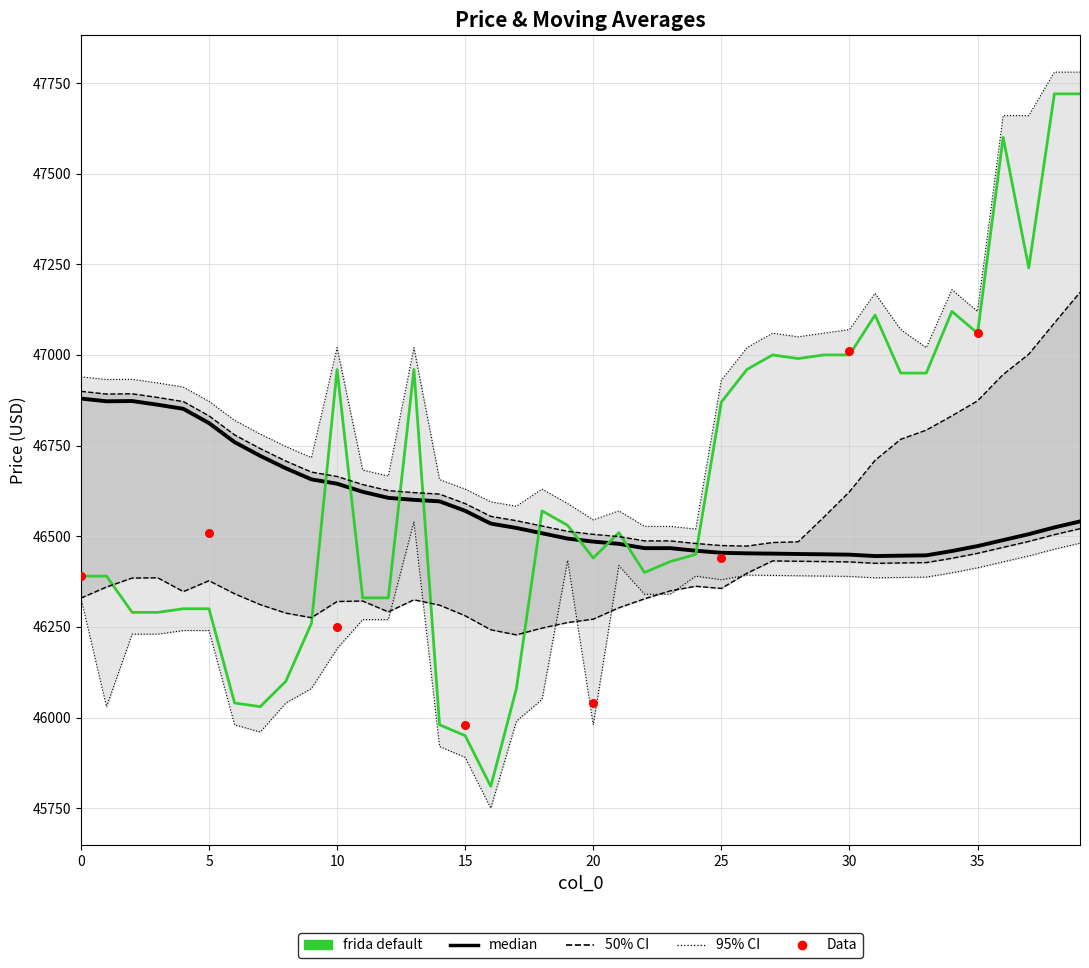

Which series has the largest total across all categories?

close